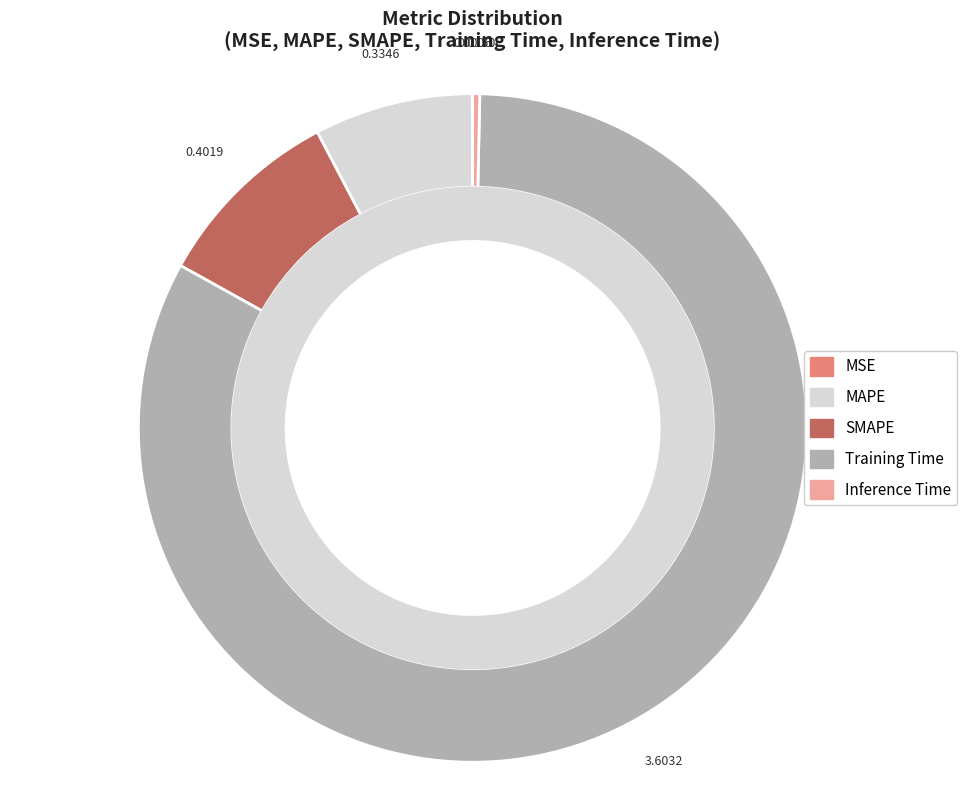

Combined, do Inference Time and Training Time account for over 50%?

Yes